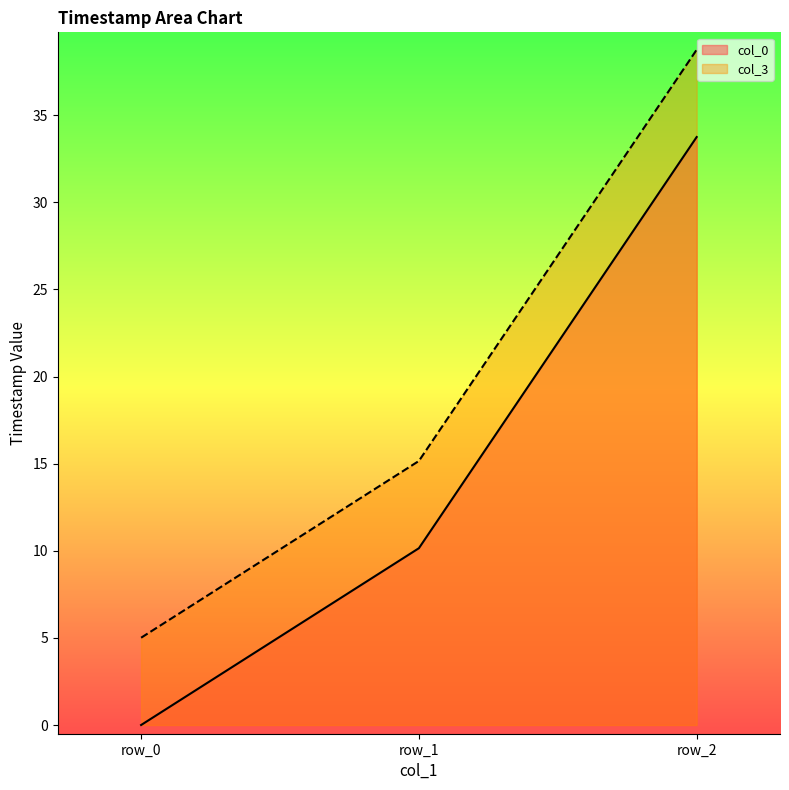

What is the value of the col_3 point at the 1st from the left?

5.0